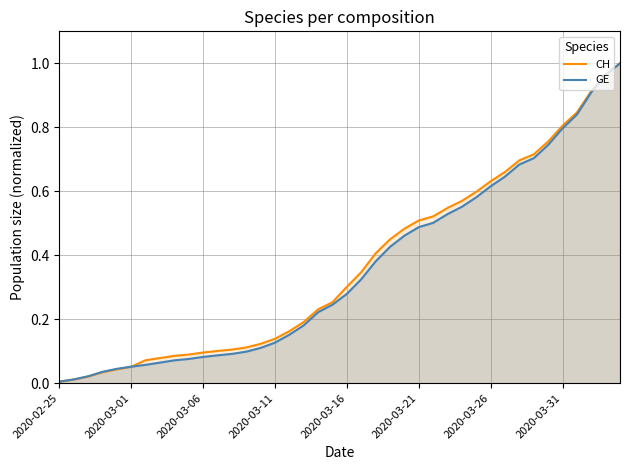

What is the total value across all series at 2020-03-31?

1.6